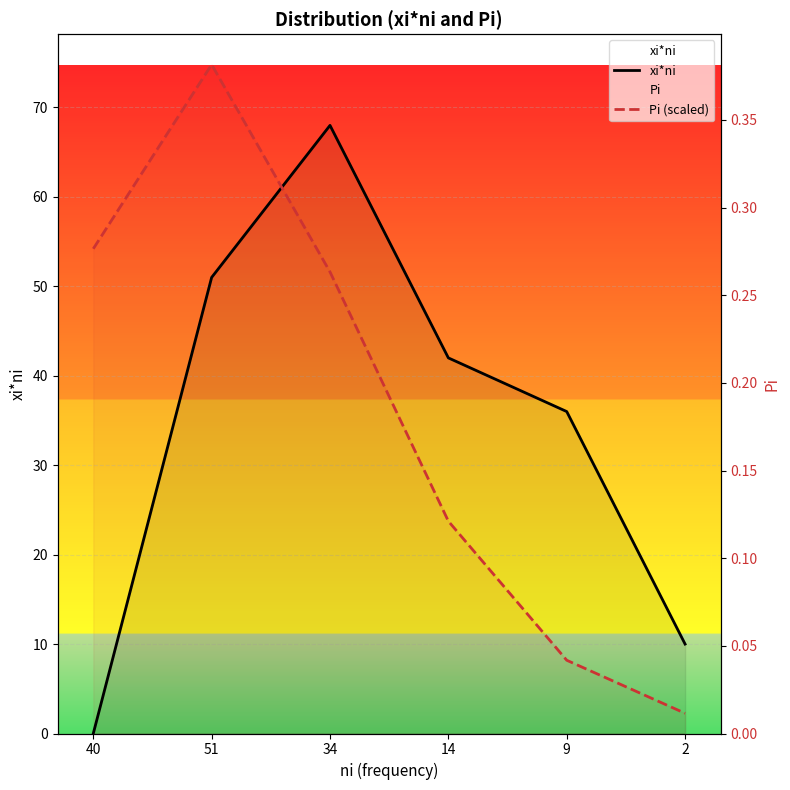

What is the label of the 2nd point from the right?

9